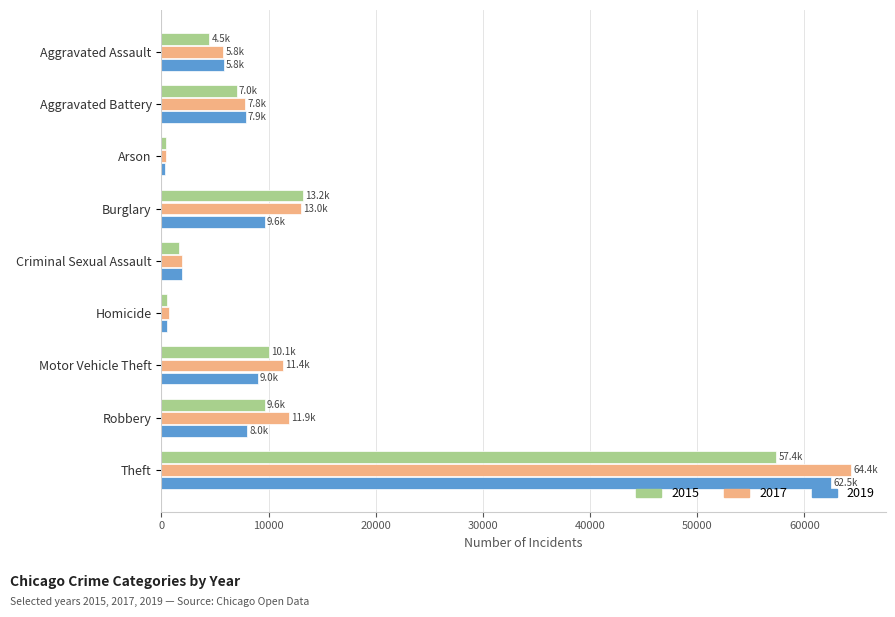

At which category is the sum across all series the highest?

Theft